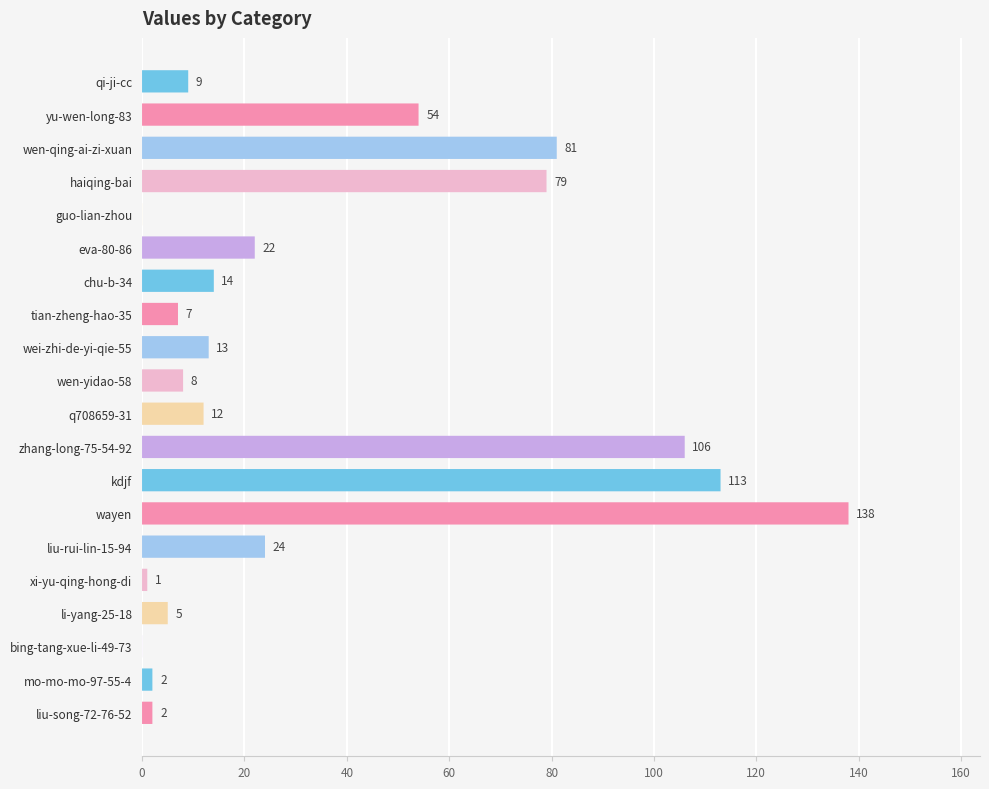

Reading left to right, list all the values displayed in this chart.

9	54	81	79	0	22	14	7	13	8	12	106	113	138	24	1	5	0	2	2